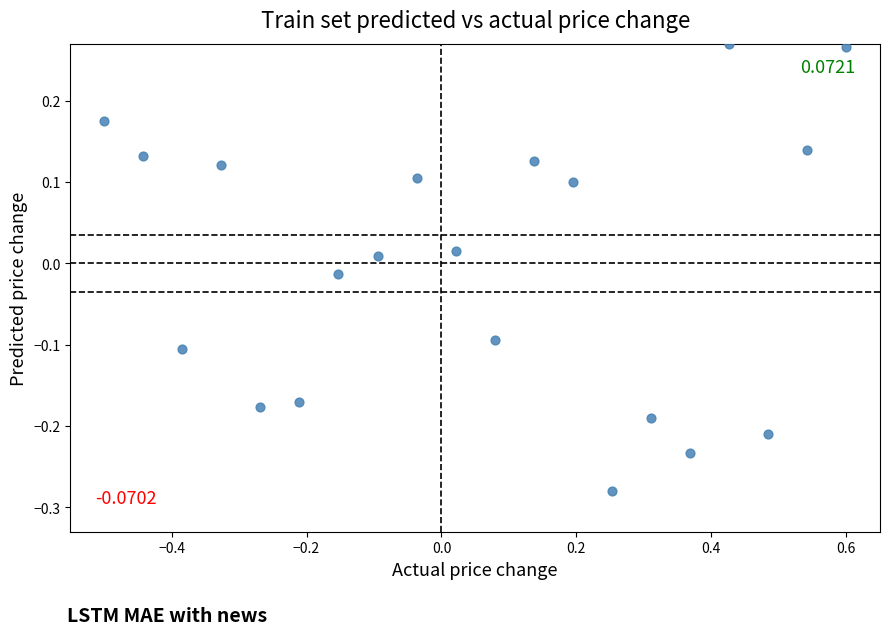

What is the range of X values (max minus min)?

1.1